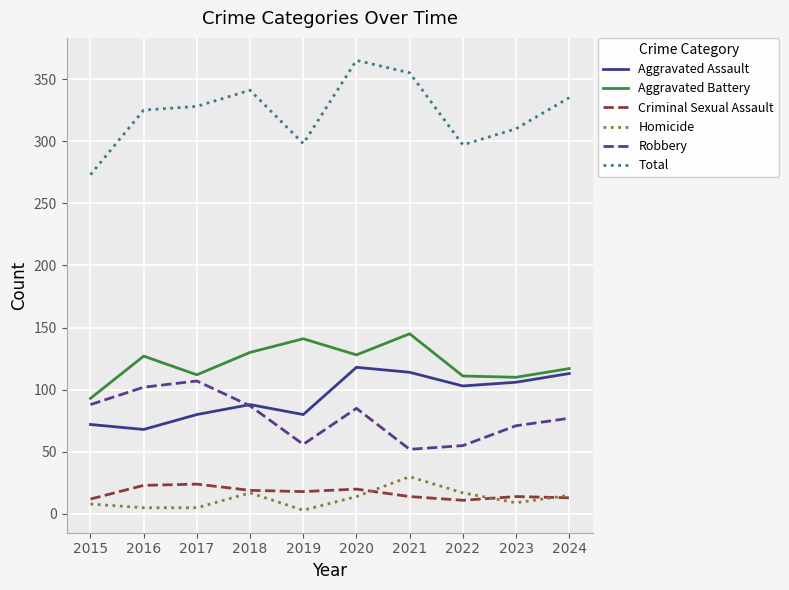

What is the difference between the highest and lowest values at 2020?

351